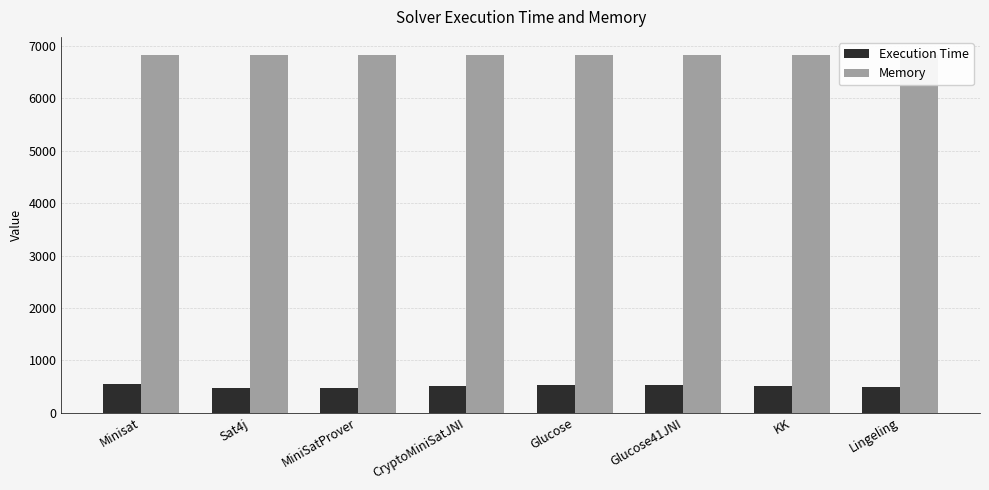

Reading right to left, what are all the values shown in this chart?

Execution Time: 493	515	520	534	513	476	468	546
Memory: 6835	6835	6835	6835	6835	6835	6835	6835